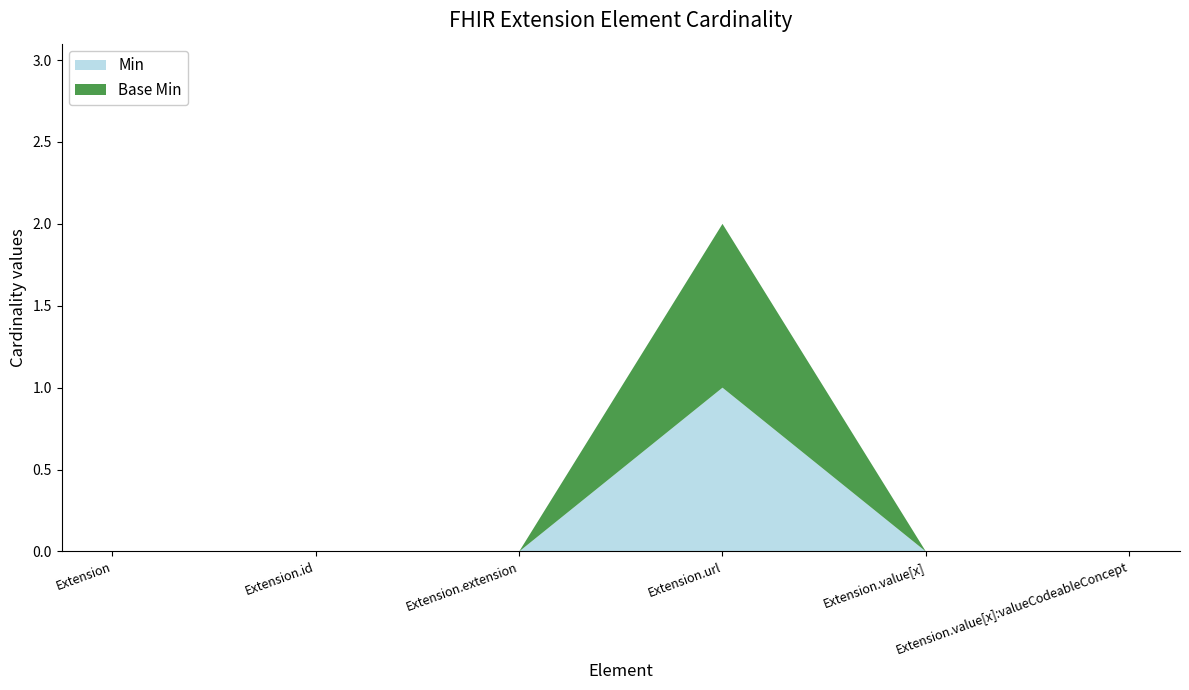

Reading right to left, transcribe all the data shown in this chart.

Min: Extension.value[x]:valueCodeableConcept=0	Extension.value[x]=0	Extension.url=1	Extension.extension=0	Extension.id=0	Extension=0
Base Min: Extension.value[x]:valueCodeableConcept=0	Extension.value[x]=0	Extension.url=1	Extension.extension=0	Extension.id=0	Extension=0